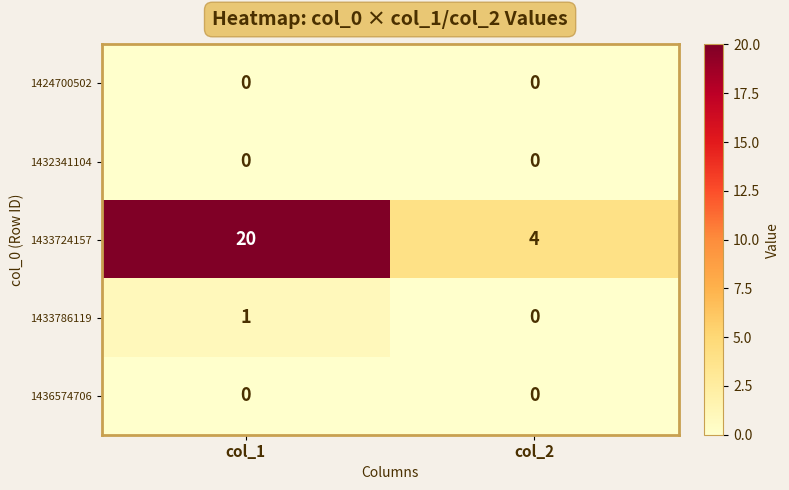

Which series has the largest total across all categories?

1433724157